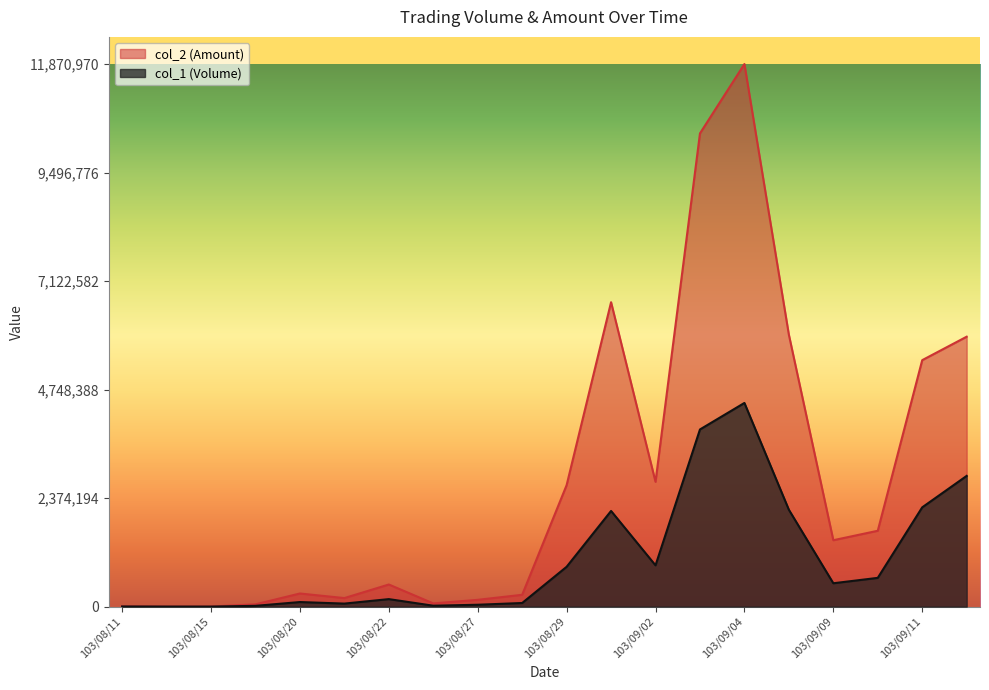

What is the difference between the maximum and second lowest values in the col_2 (Amount) series?

11868120